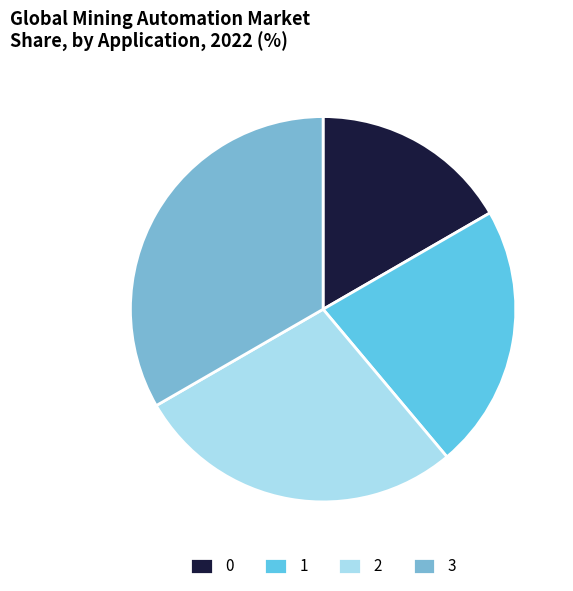

Count the number of slices in the pie.

4